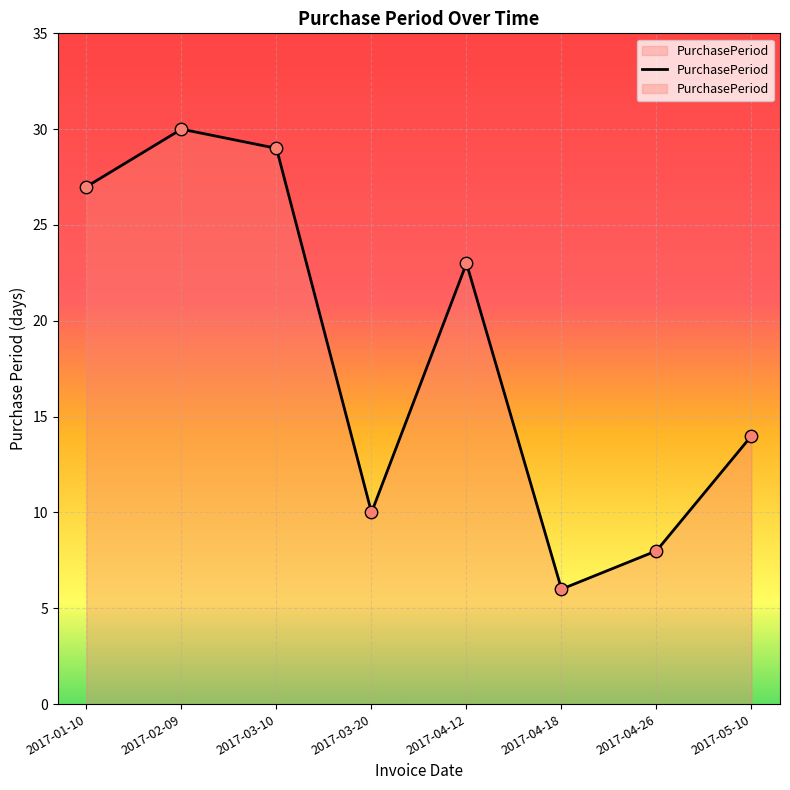

What is the ratio of the value at 2017-02-09 to the value at 2017-03-10?

1.0